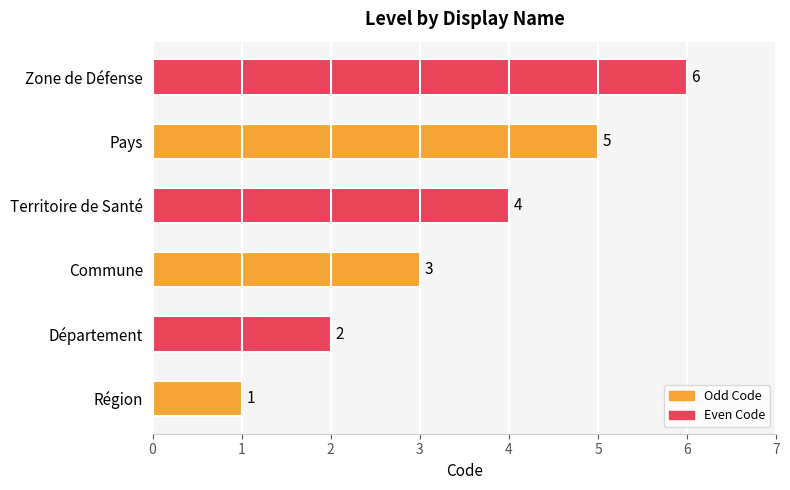

What is the change in value from Région to Pays?

+4